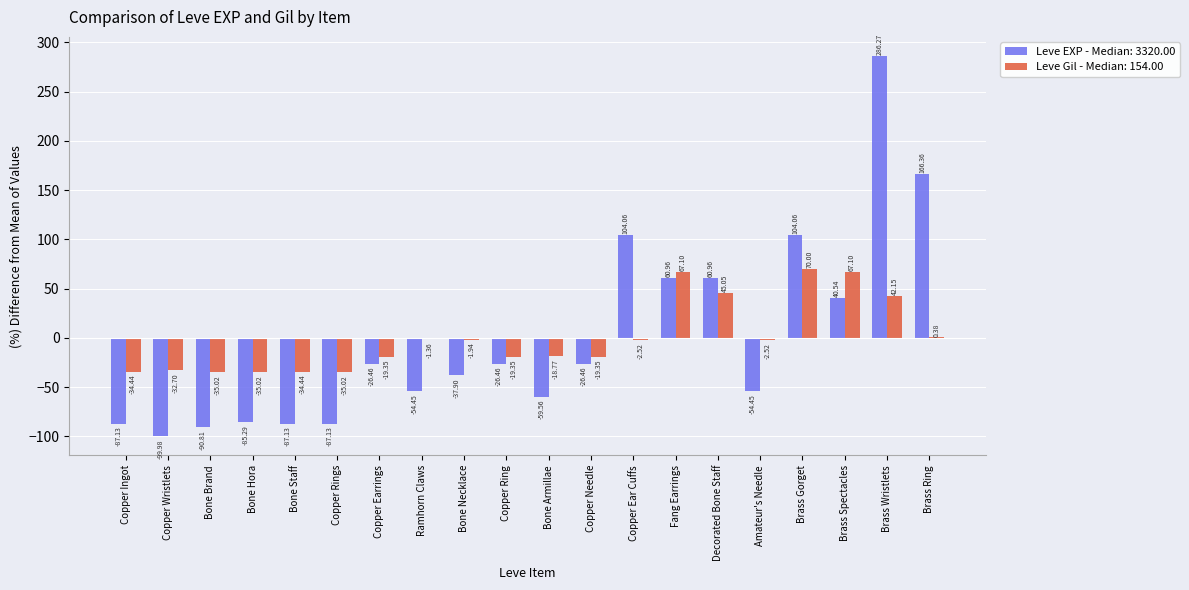

Does the chart contain stacked bars?

No